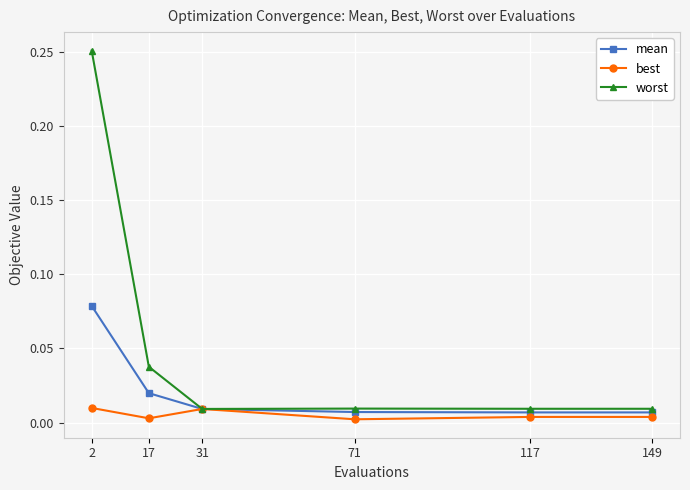

Count the number of data series in this chart.

3